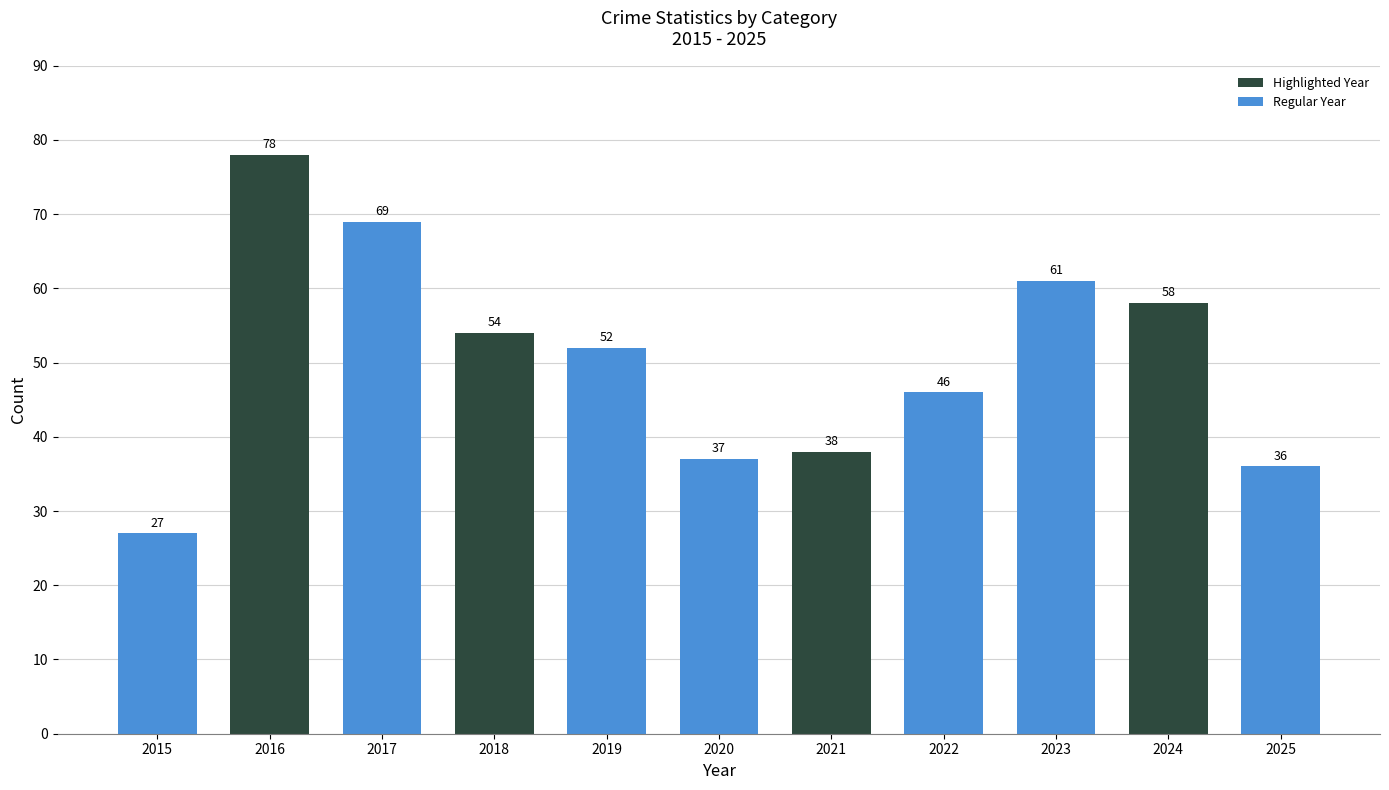

The value at 2022 is 63. True or false?

False